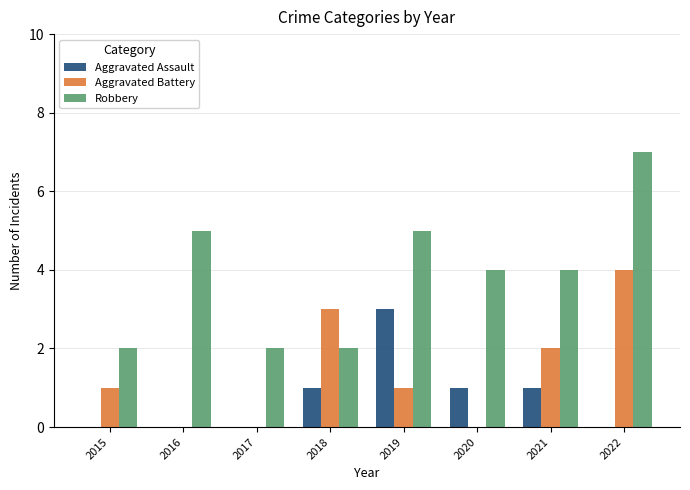

What is the average value of the Aggravated Assault series?

1